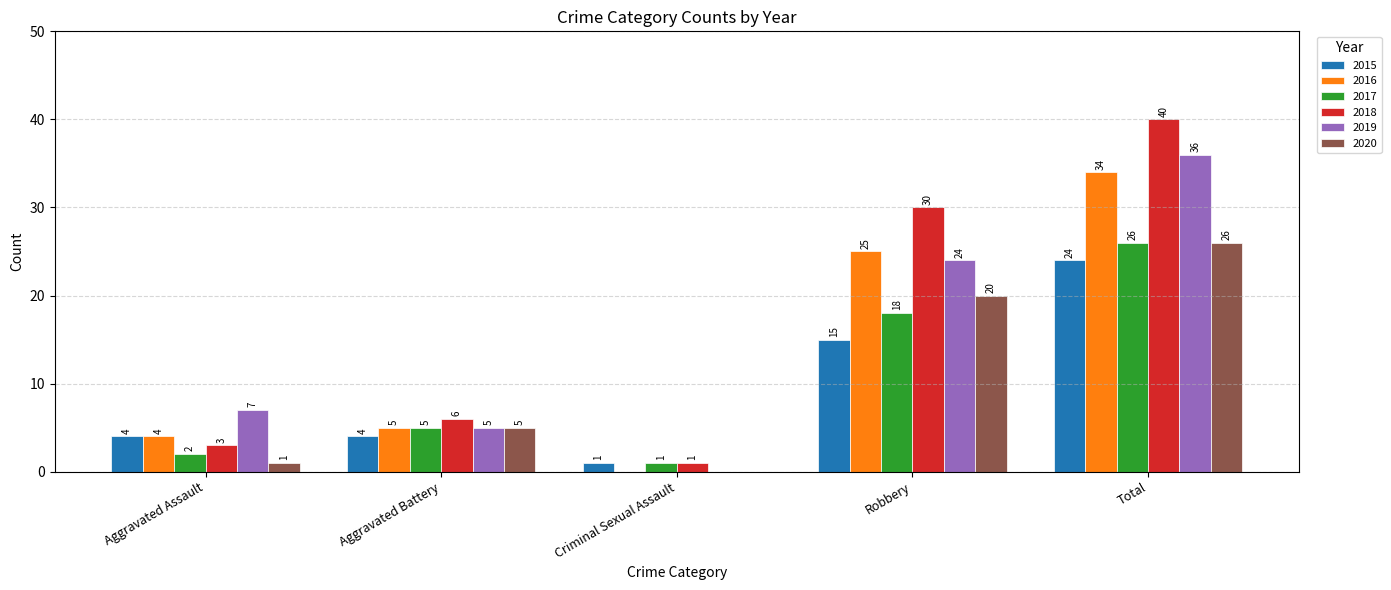

Reading right to left, transcribe all the data shown in this chart.

2015: 24	15	1	4	4
2016: 34	25	0	5	4
2017: 26	18	1	5	2
2018: 40	30	1	6	3
2019: 36	24	0	5	7
2020: 26	20	0	5	1